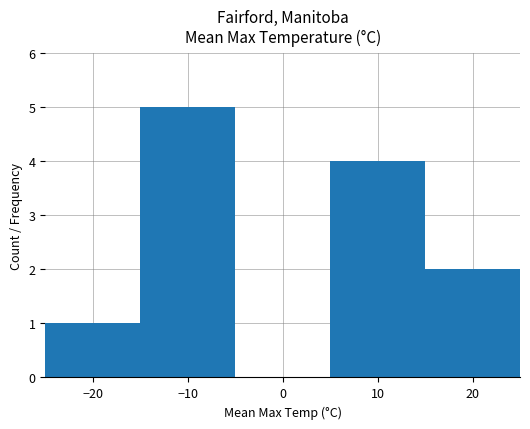

Which category has the highest value across all series?

−10